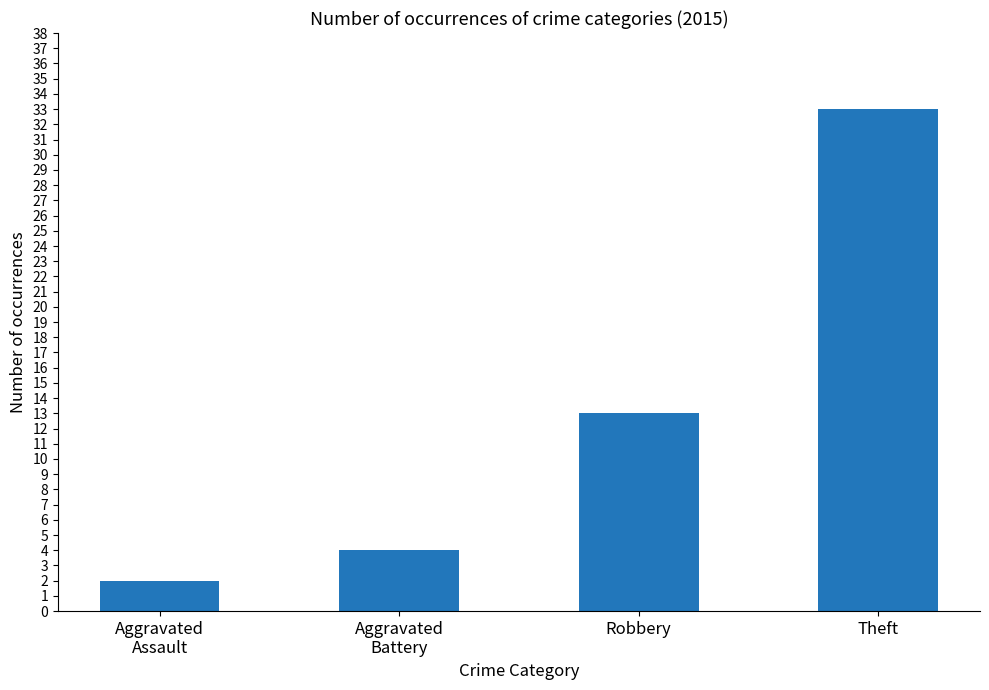

Reading left to right, what are all the values shown in this chart?

2	4	13	33